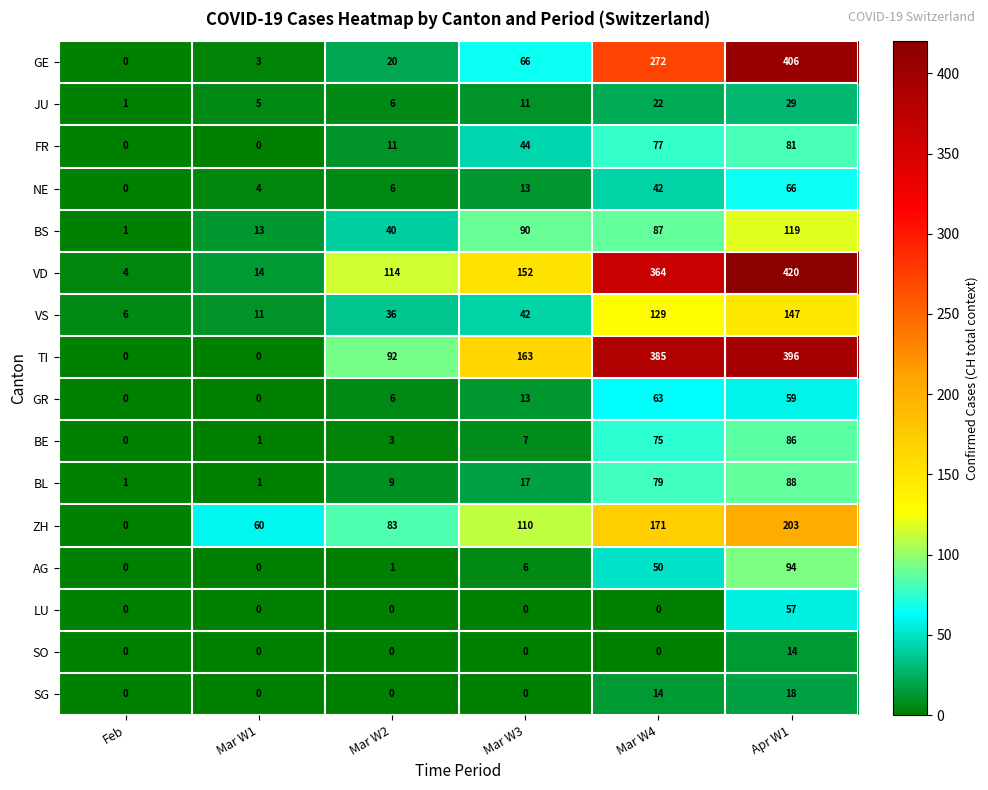

What is the difference between the second highest and second lowest values in the JU series?

17